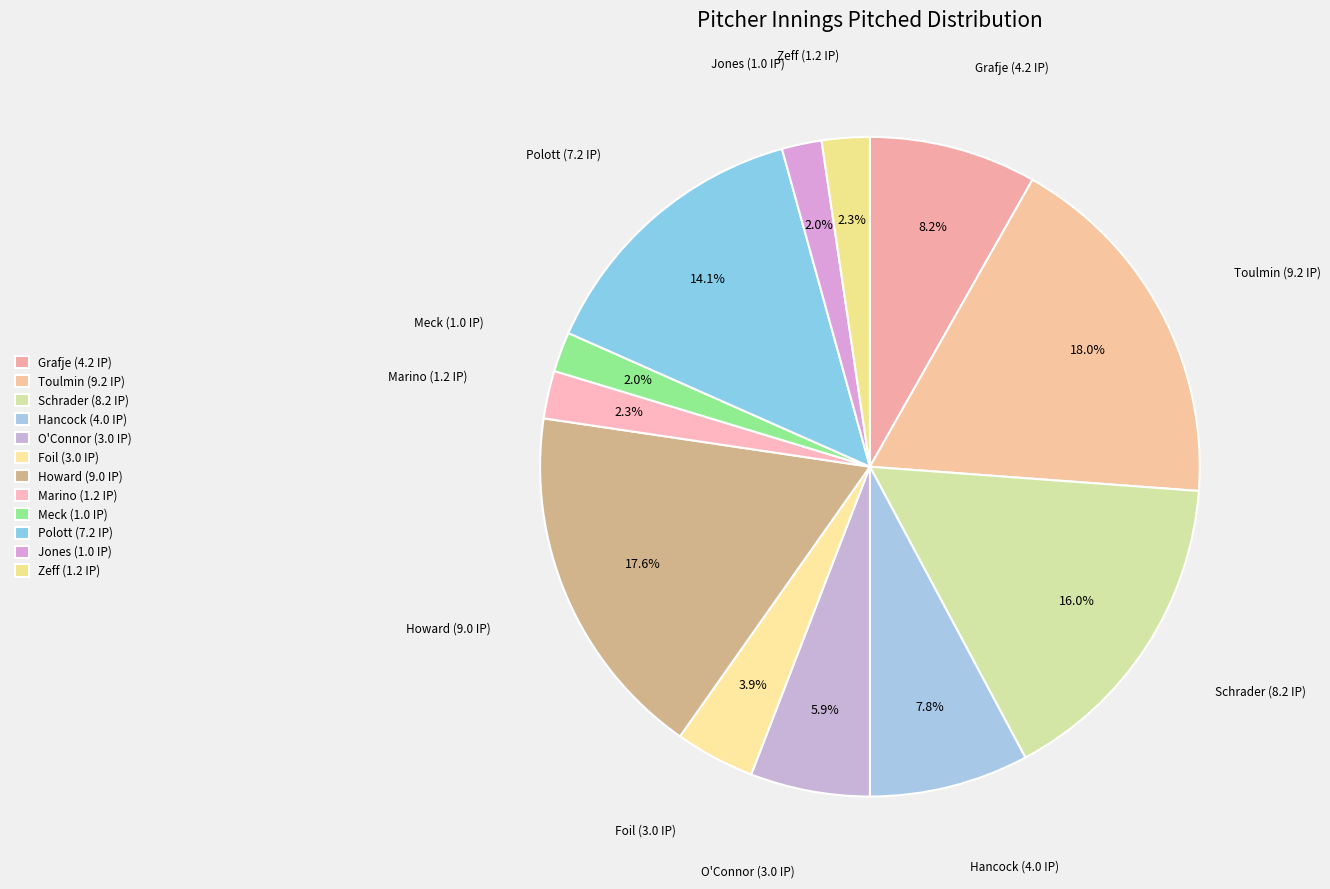

Which has a higher value, Grafje (4.2 IP) or Howard (9.0 IP)?

Howard (9.0 IP)